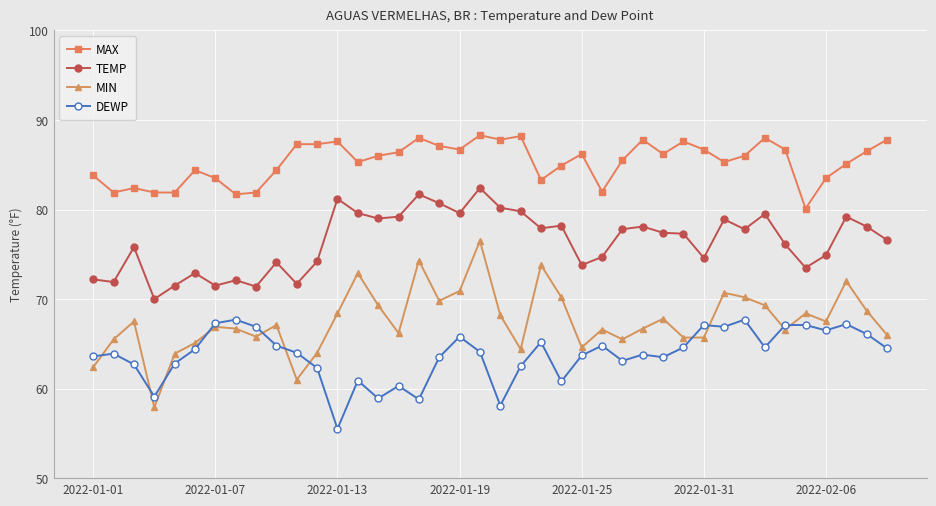

Rank the series by their maximum value, from lowest to highest.

DEWP, MIN, TEMP, MAX